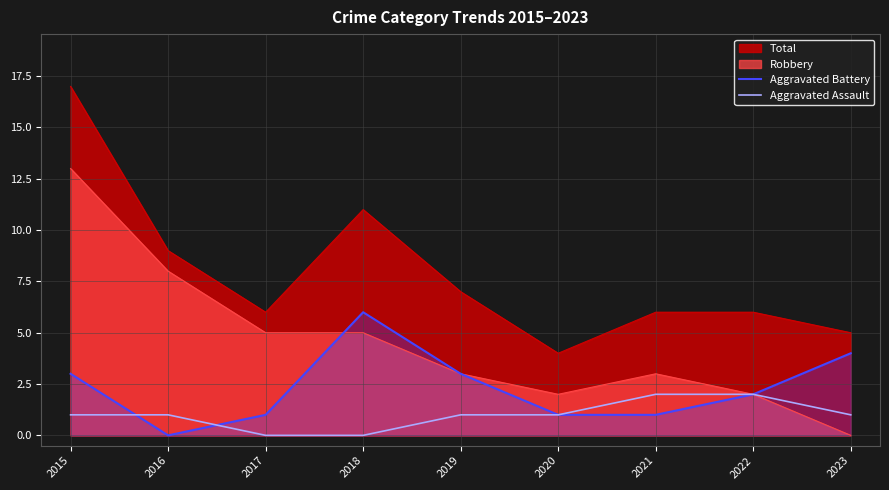

What are all the series names shown in the legend?

Total, Robbery, Aggravated Battery, Aggravated Assault